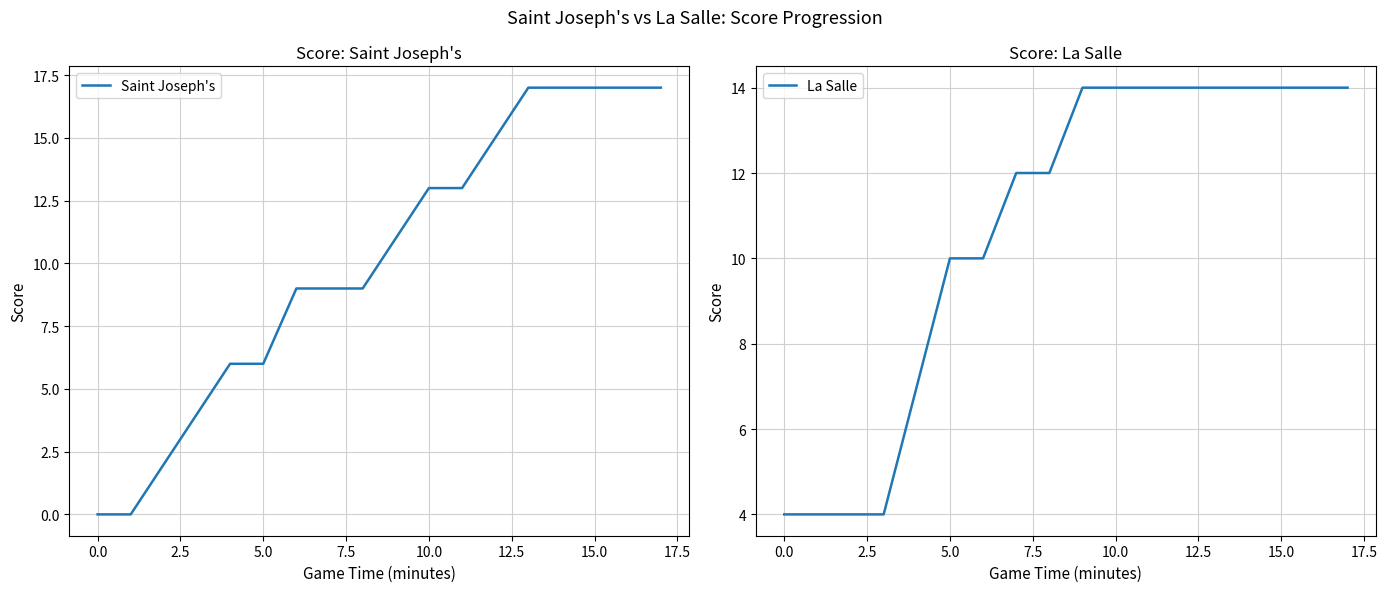

What is the minimum value for La Salle?

4